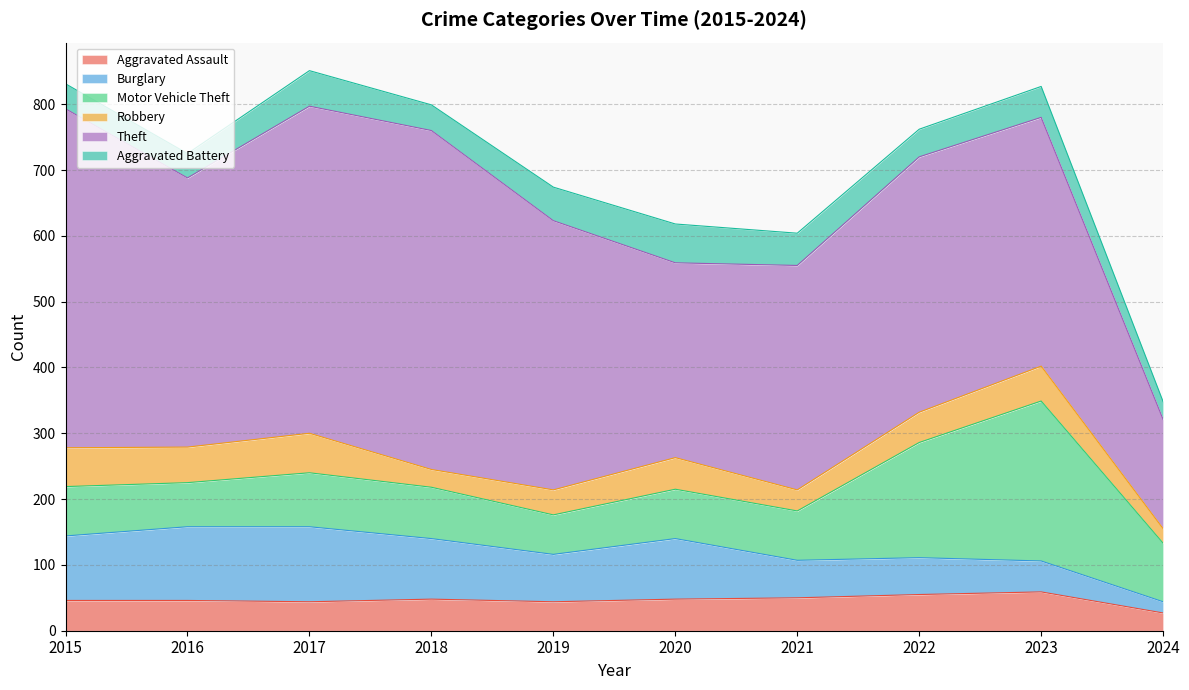

How many interior local peaks does the Aggravated Battery series have?

3